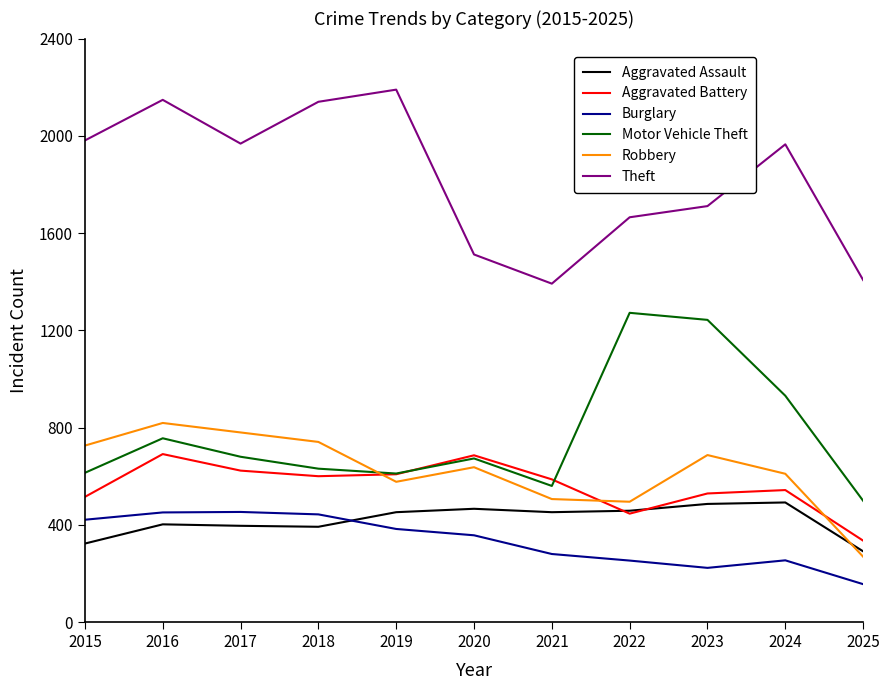

How many lines are shown in the chart?

6